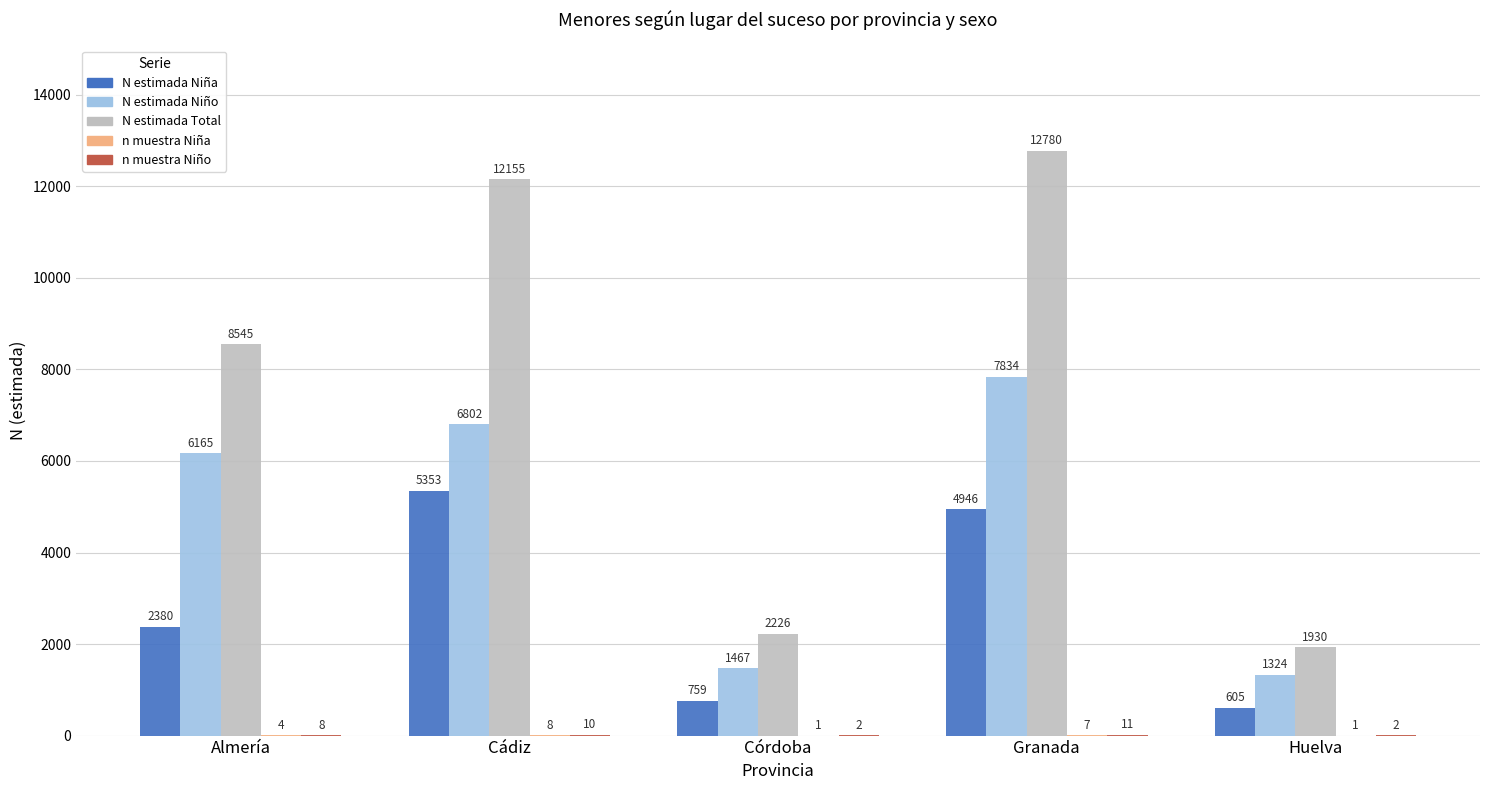

Which series has the widest spread of values?

N estimada Total